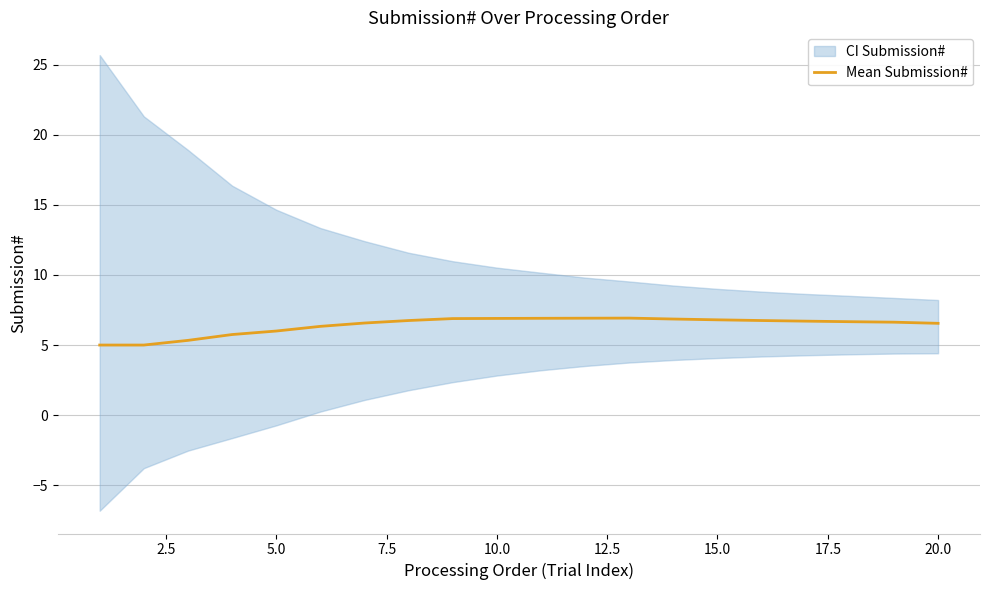

What is the maximum value for Mean Submission#?

6.9